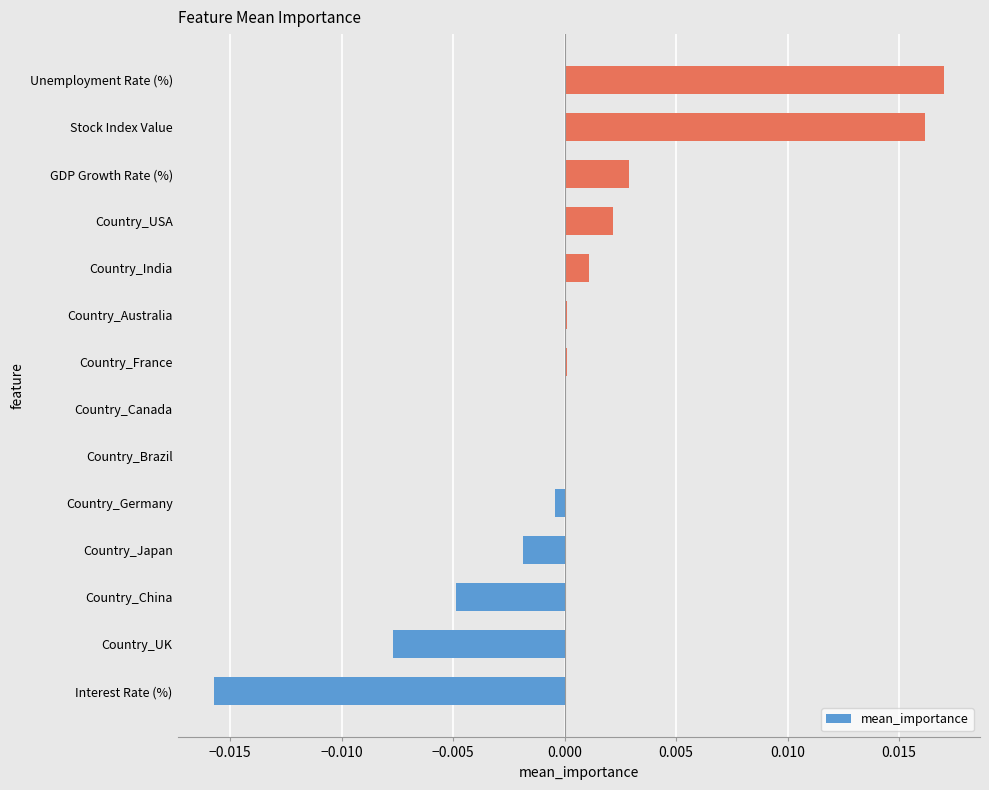

Which has a higher value, Stock Index Value or Country_USA?

Stock Index Value